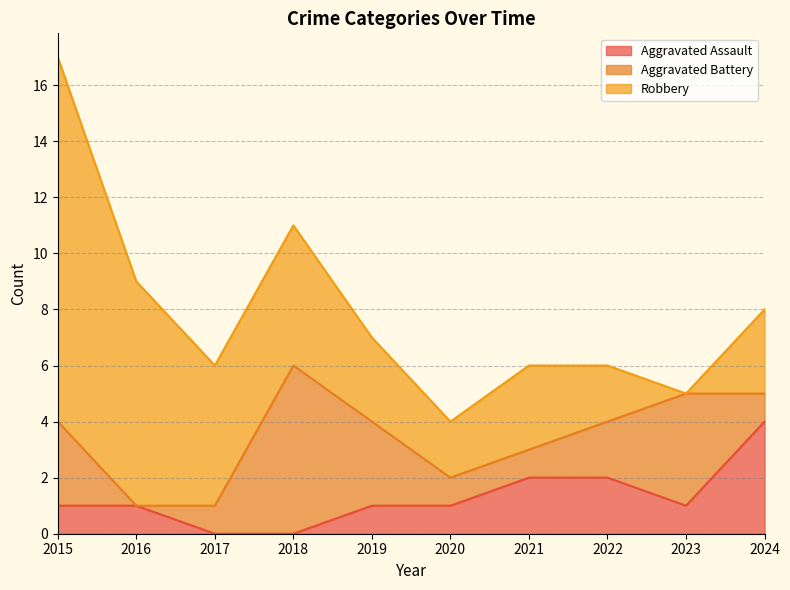

Is the value of Aggravated Battery at 2019 greater than the value of Aggravated Assault at 2017?

Yes